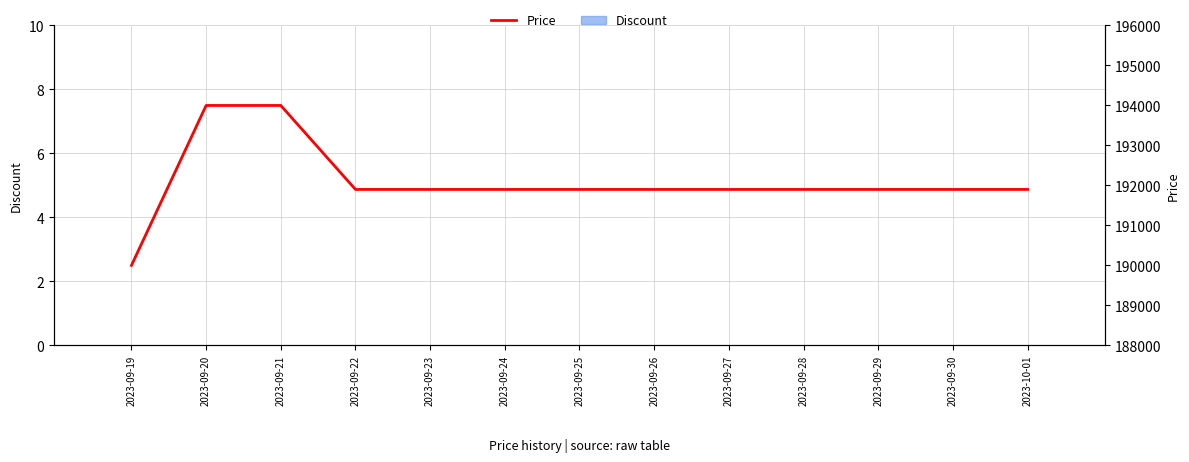

What is the difference between the highest and lowest values at 2023-09-22?

191900